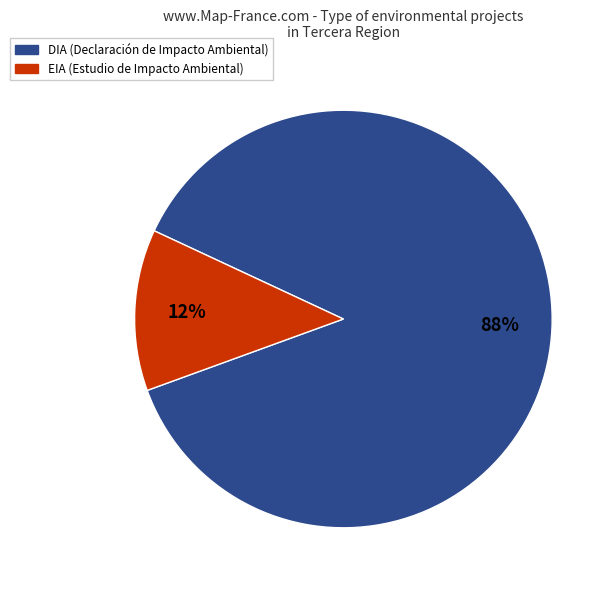

Which category accounts for the majority?

DIA